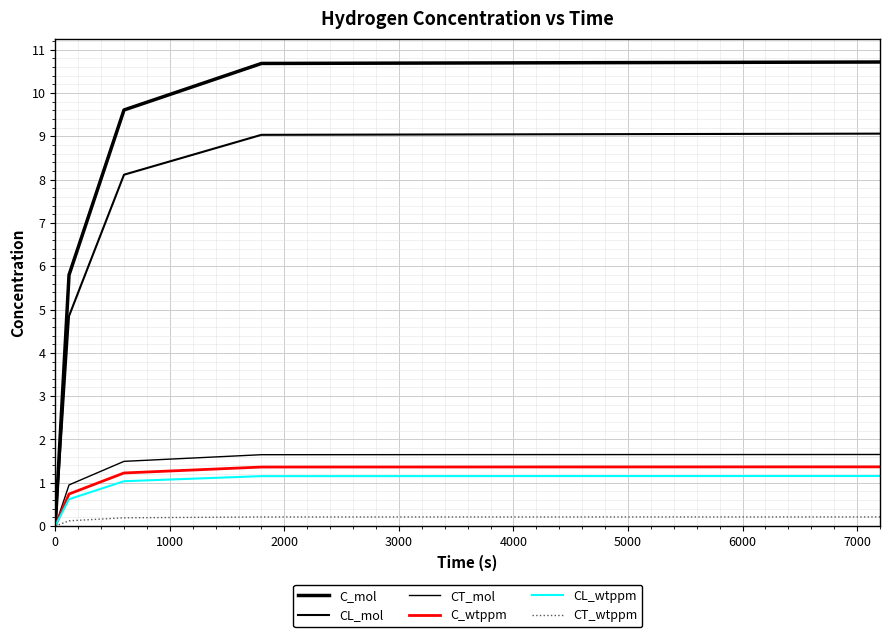

How many lines are shown in the chart?

6